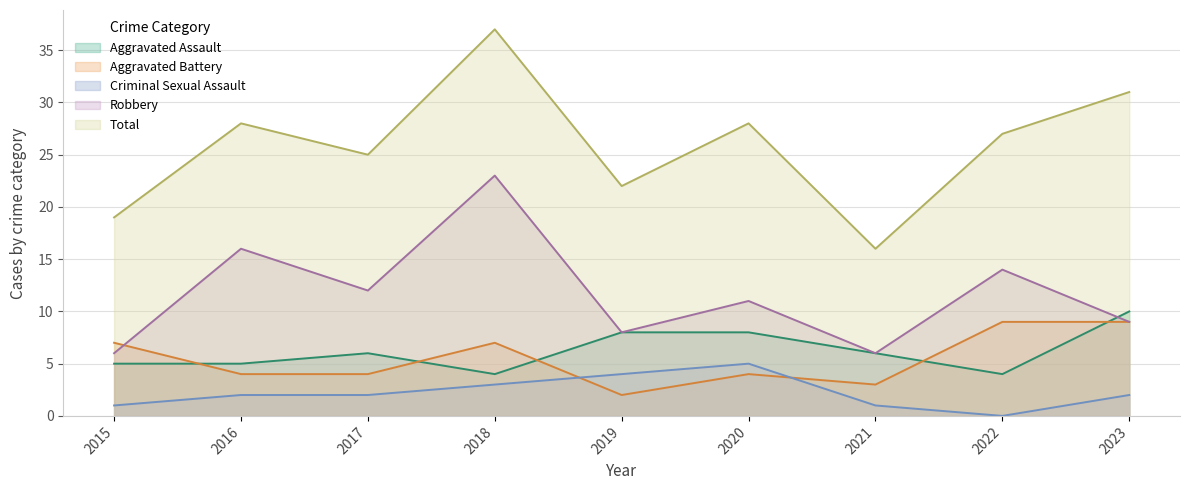

How many intersections are there between Aggravated Battery and Robbery?

1